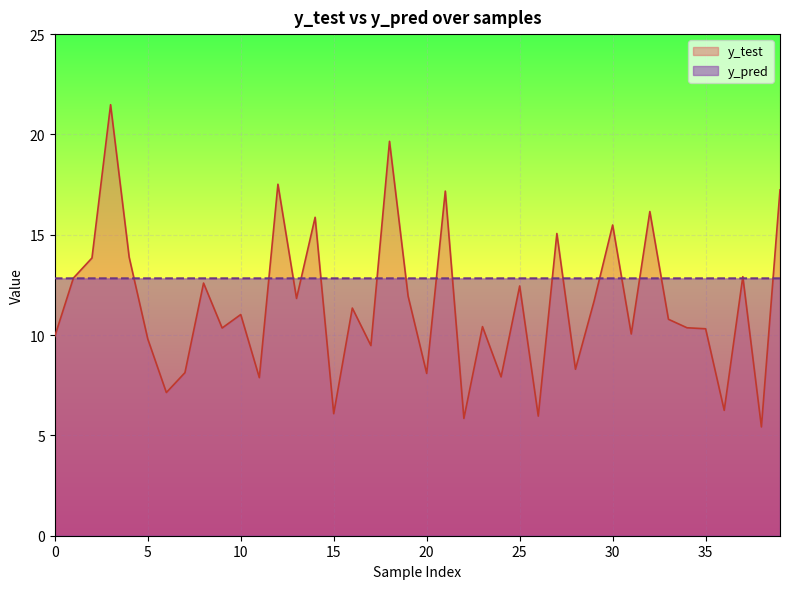

Reading right to left, transcribe all the data shown in this chart.

y_test: 39=17.2	38=5.4	37=12.9	36=6.2	35=10.3	34=10.4	33=10.8	32=16.2	31=10.1	30=15.5	29=11.7	28=8.3	27=15.1	26=6.0	25=12.4	24=7.9	23=10.4	22=5.8	21=17.2	20=8.1	19=11.9	18=19.7	17=9.5	16=11.3	15=6.1	14=15.9	13=11.8	12=17.5	11=7.9	10=11.0	9=10.4	8=12.6	7=8.1	6=7.1	5=9.8	4=13.9	3=21.5	2=13.8	1=12.8	0=9.9
y_pred: 39=12.8	38=12.8	37=12.8	36=12.8	35=12.8	34=12.8	33=12.8	32=12.8	31=12.8	30=12.8	29=12.8	28=12.8	27=12.8	26=12.8	25=12.8	24=12.8	23=12.8	22=12.8	21=12.8	20=12.8	19=12.8	18=12.8	17=12.8	16=12.8	15=12.8	14=12.8	13=12.8	12=12.8	11=12.8	10=12.8	9=12.8	8=12.8	7=12.8	6=12.8	5=12.8	4=12.8	3=12.8	2=12.8	1=12.8	0=12.8